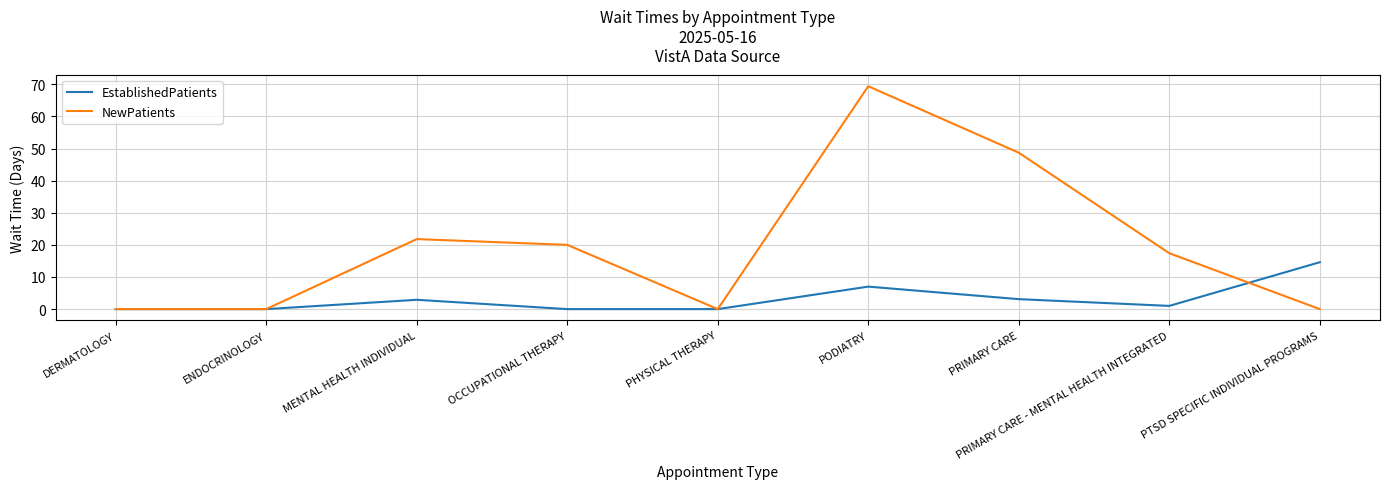

What is the difference between the maximum and minimum values in the NewPatients series?

69.4